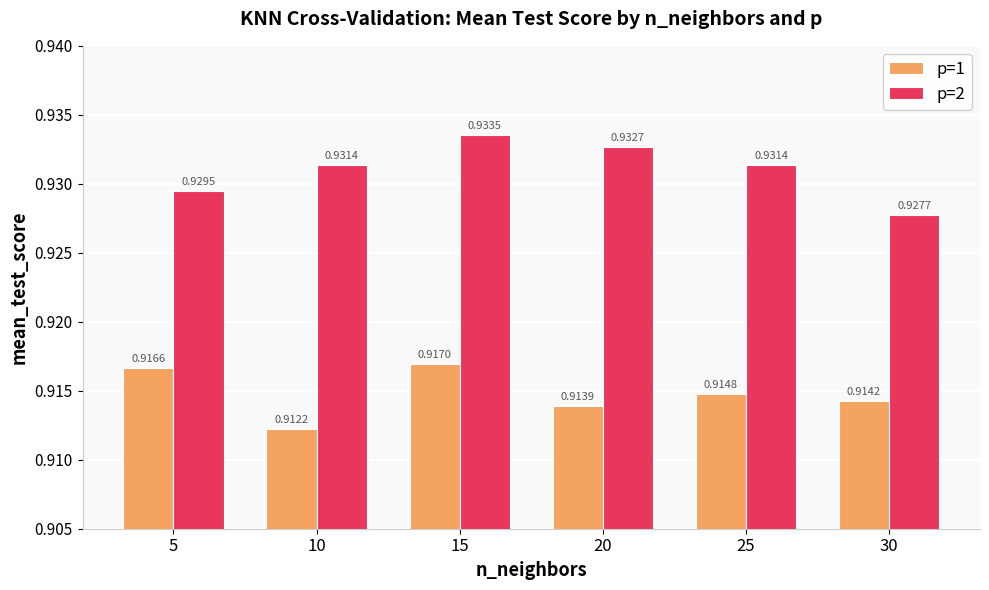

List the labels in order of p=1 value, smallest first.

10, 20, 30, 25, 5, 15